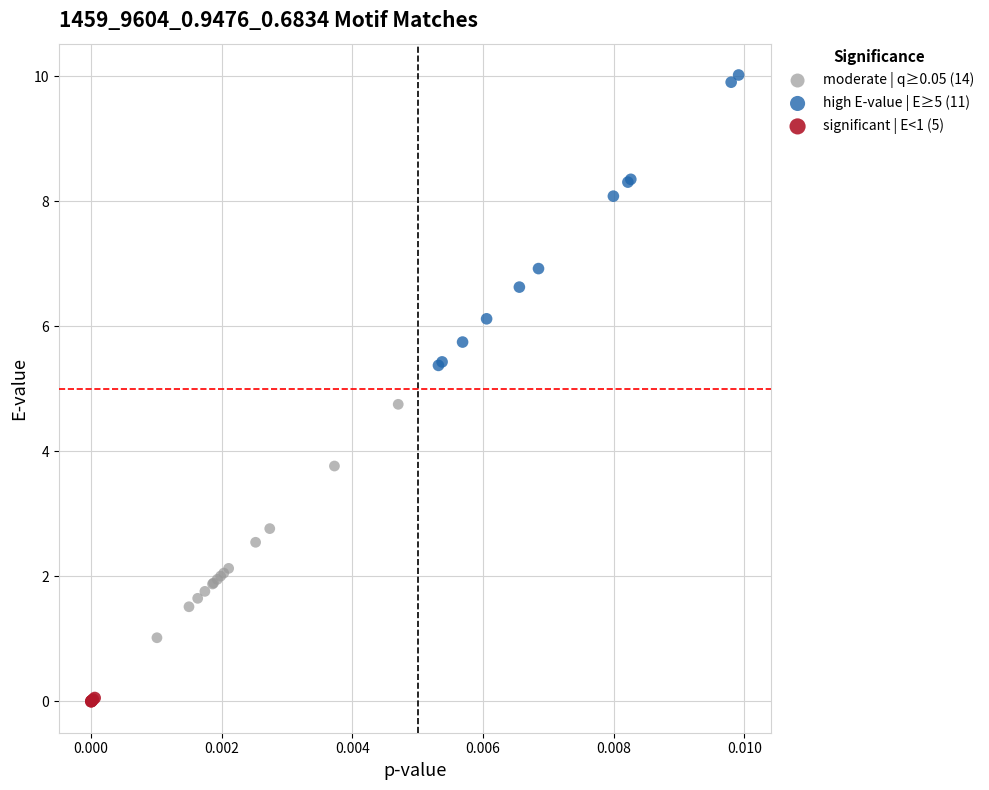

Which series reaches the maximum Y coordinate?

high E-value | E≥5 (11)